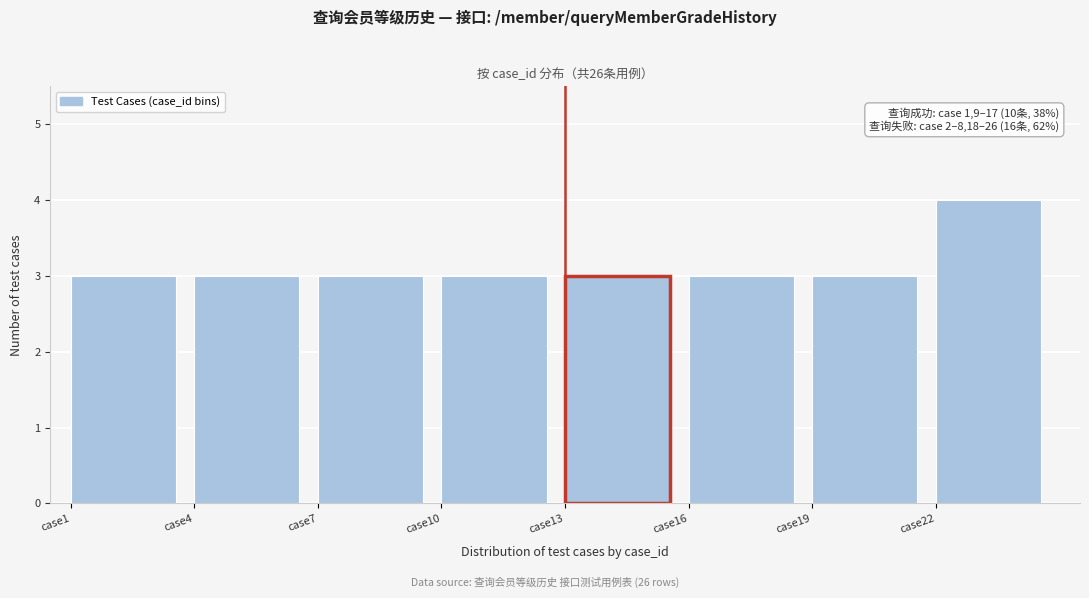

Which range on the x-axis has the tallest bar?

22 to 25